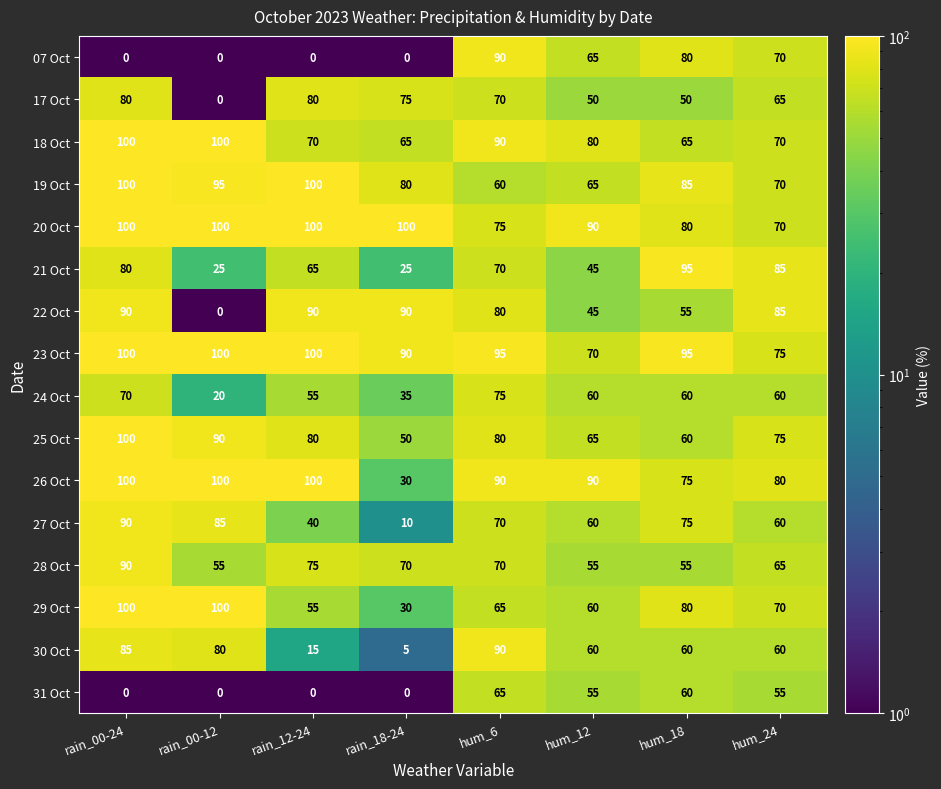

Between hum_6 and hum_24, which series saw the biggest shift?

30 Oct